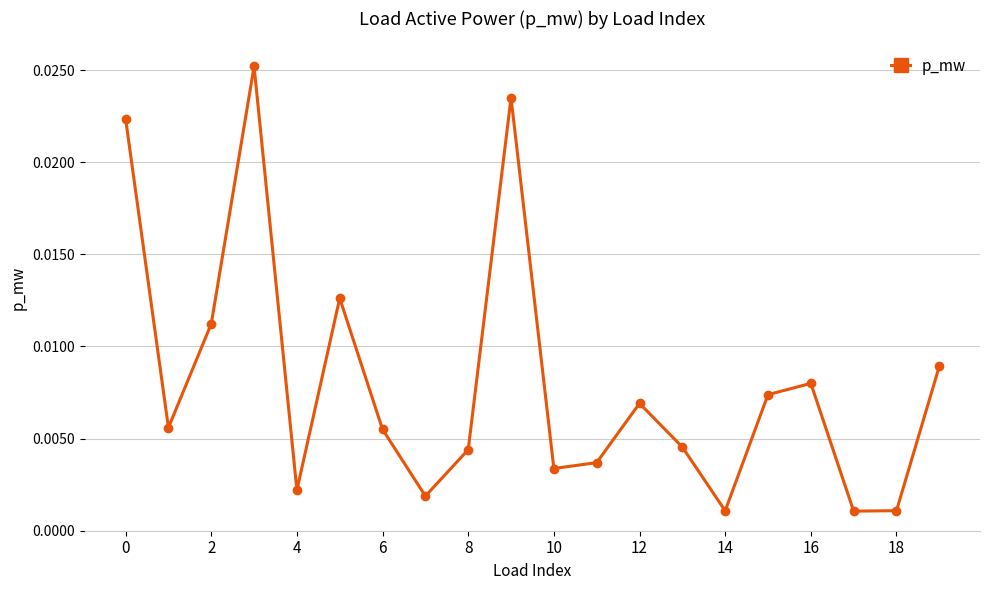

How many points are lower than both their immediate neighbors (excluding endpoints)?

6